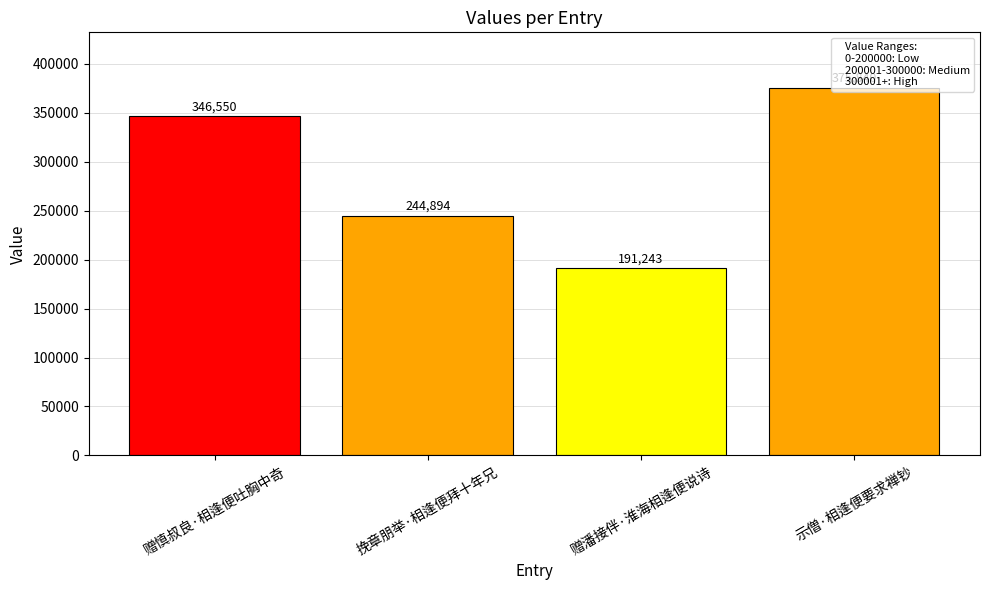

Where is the data nearest to the value 283541?

挽章朋举·相逢便拜十年兄